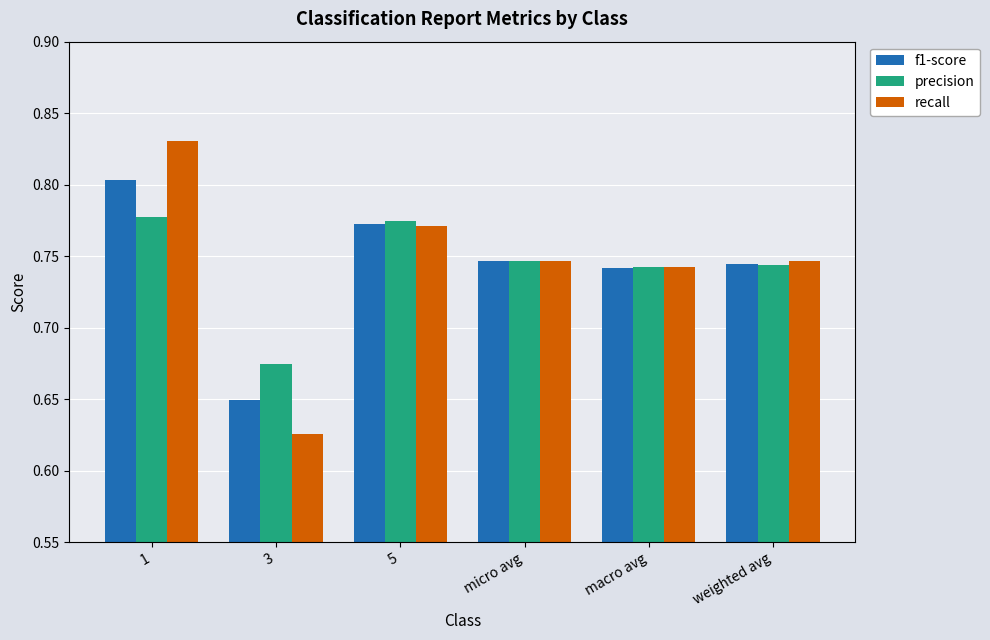

Which series has the largest range (max minus min)?

recall